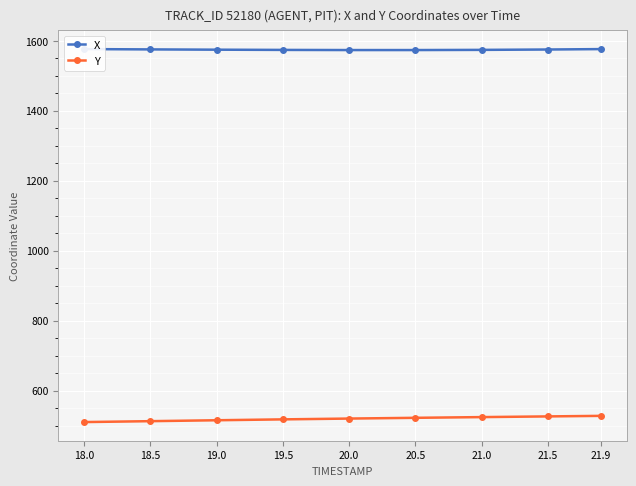

What position from the right is 21.9?

1